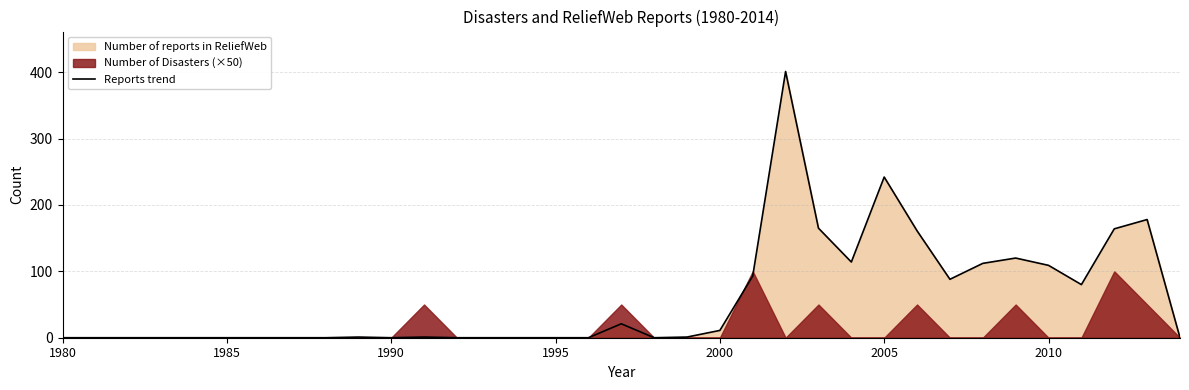

Where does the data first go above 1?

17